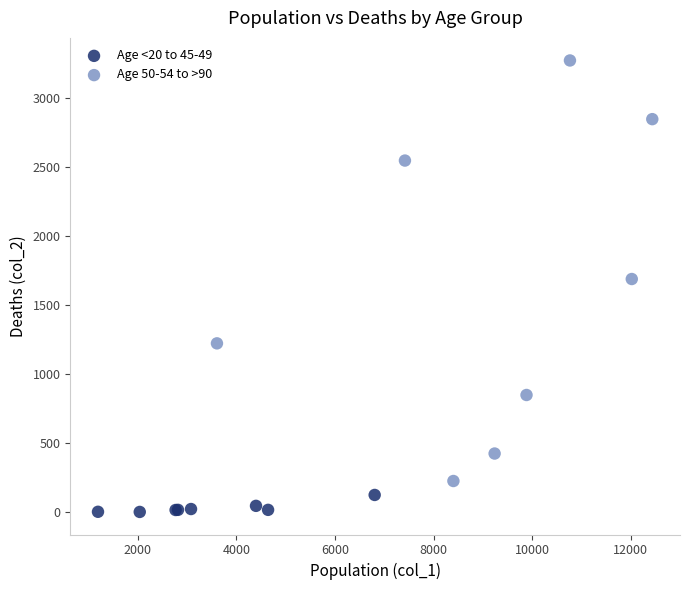

Which series has the widest spread of Y values?

Age 50-54 to >90